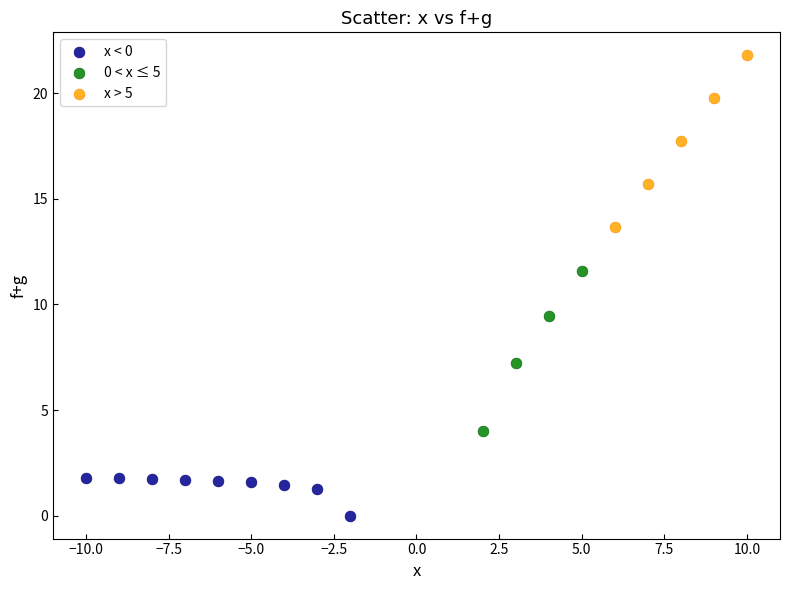

Which series reaches the minimum Y coordinate?

x < 0